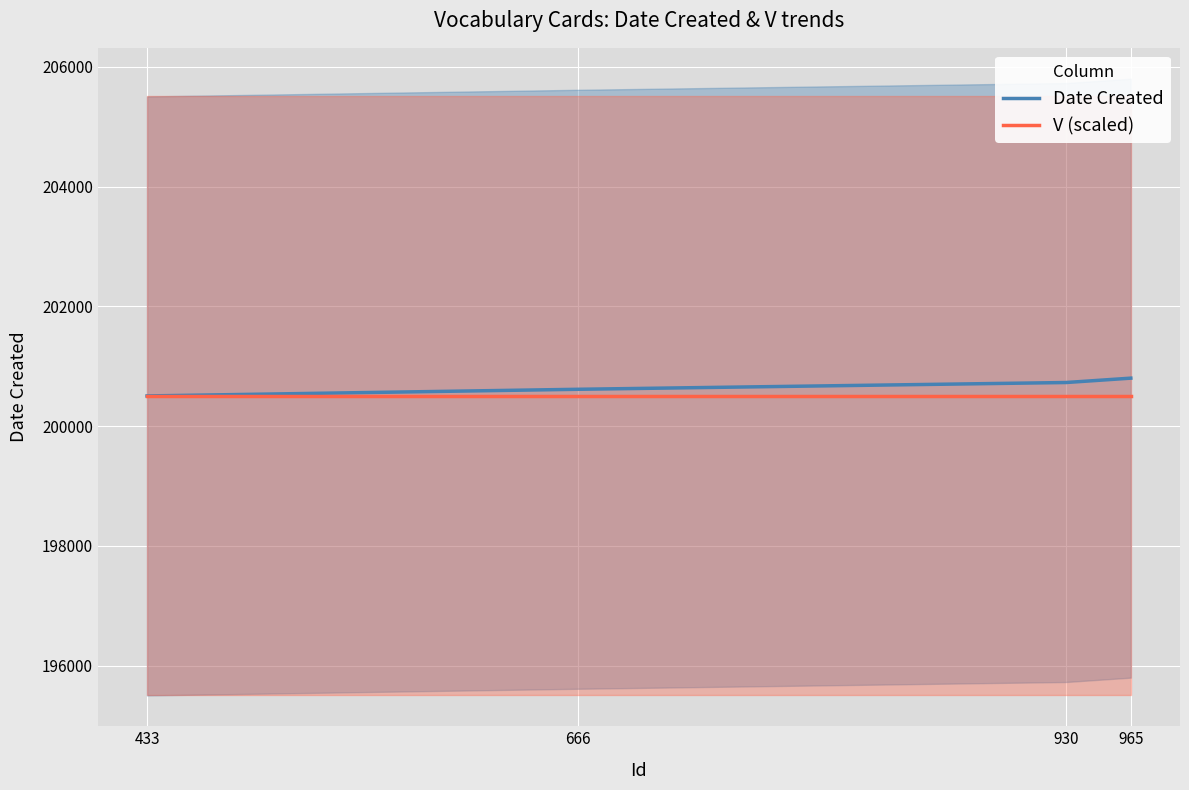

Reading left to right, list all the values displayed in this chart.

Date Created: 433=200504	666=200615	930=200728	965=200801
V (scaled): 433=200504	666=200504	930=200504	965=200504